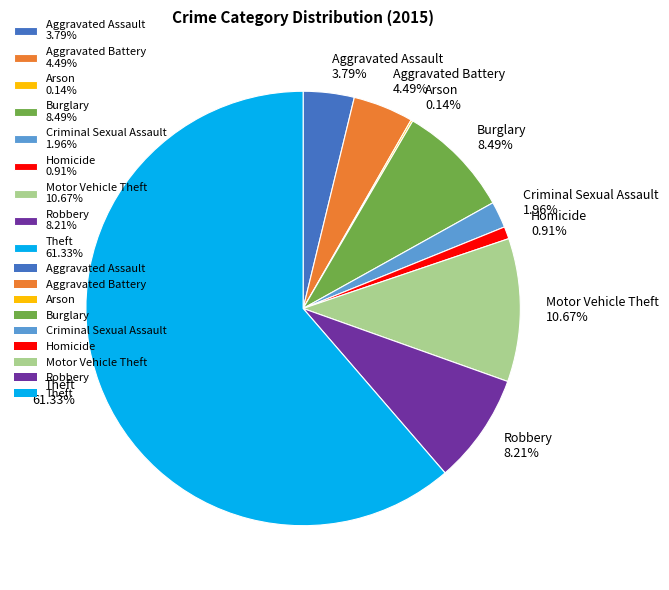

Combined, do Theft 61.33% and Criminal Sexual Assault 1.96% account for over 50%?

Yes